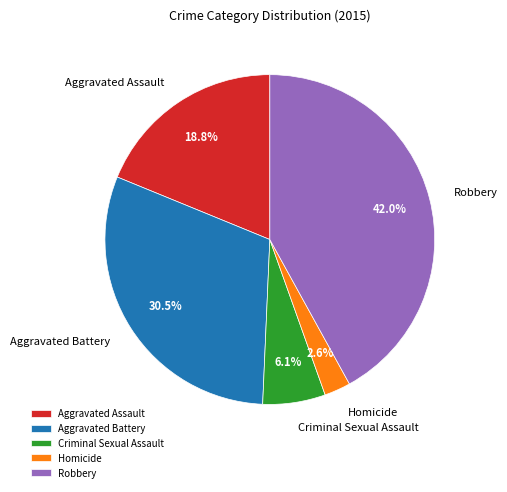

Between Homicide and Robbery, which is larger?

Robbery